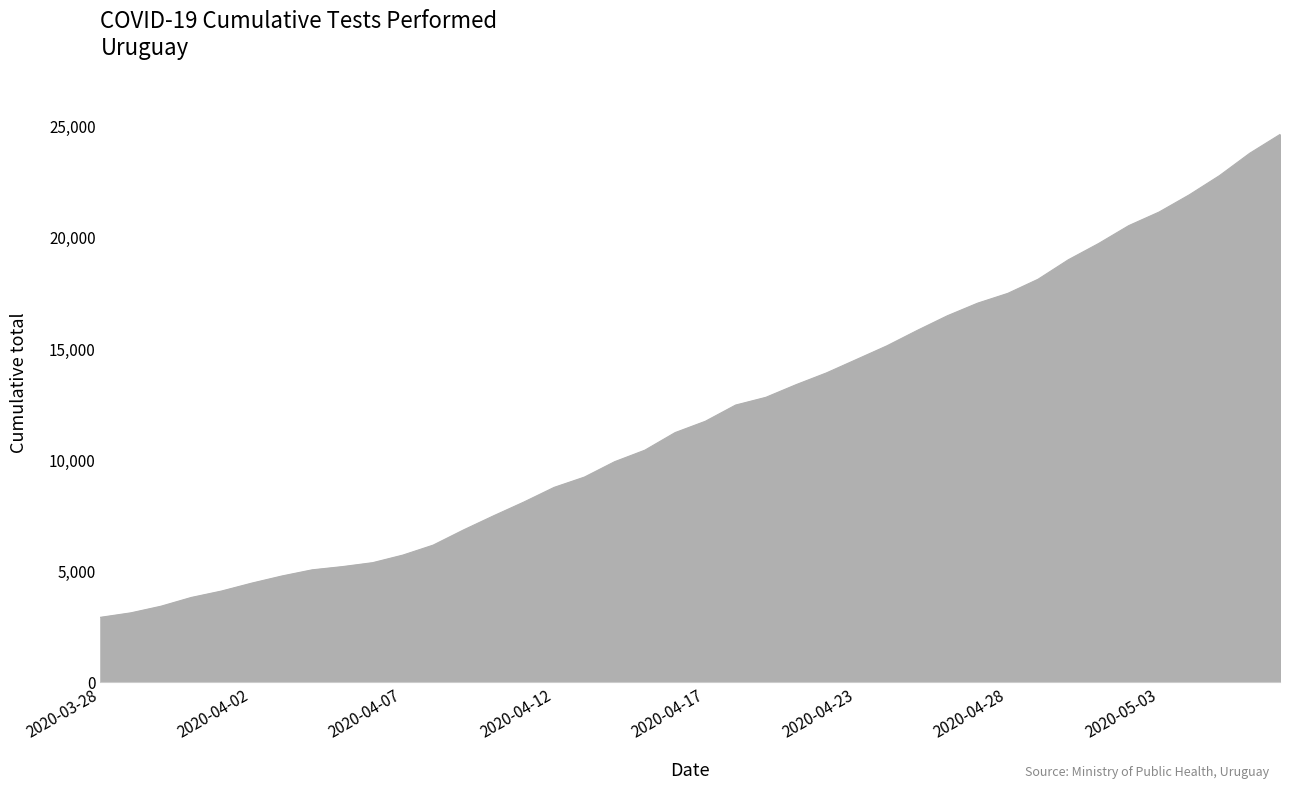

How many lines are shown in the chart?

1